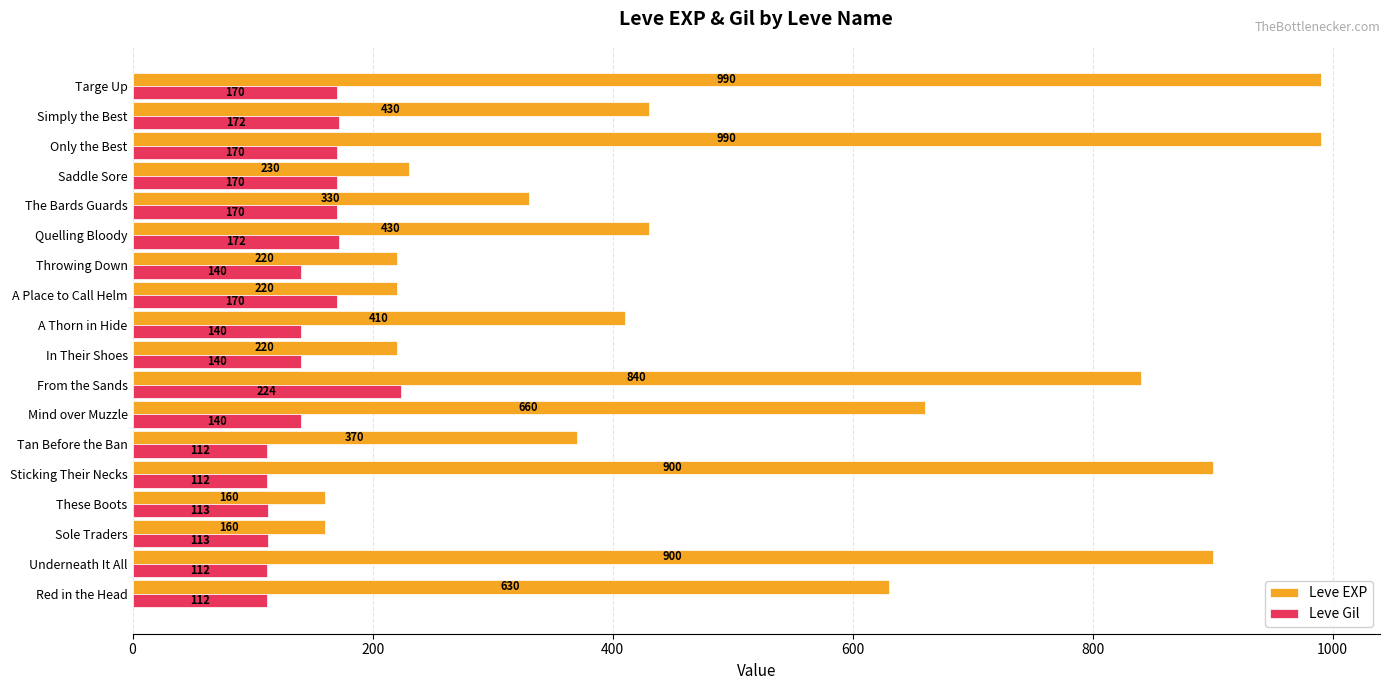

What is the minimum value for Leve Gil?

112